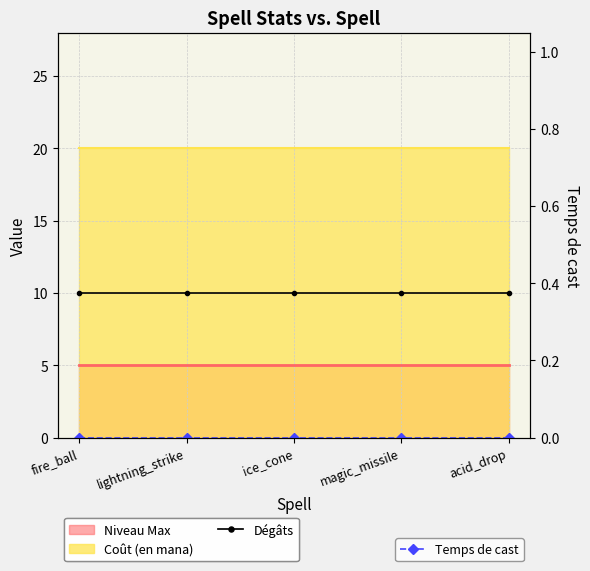

At which category is the sum across all series the highest?

fire_ball